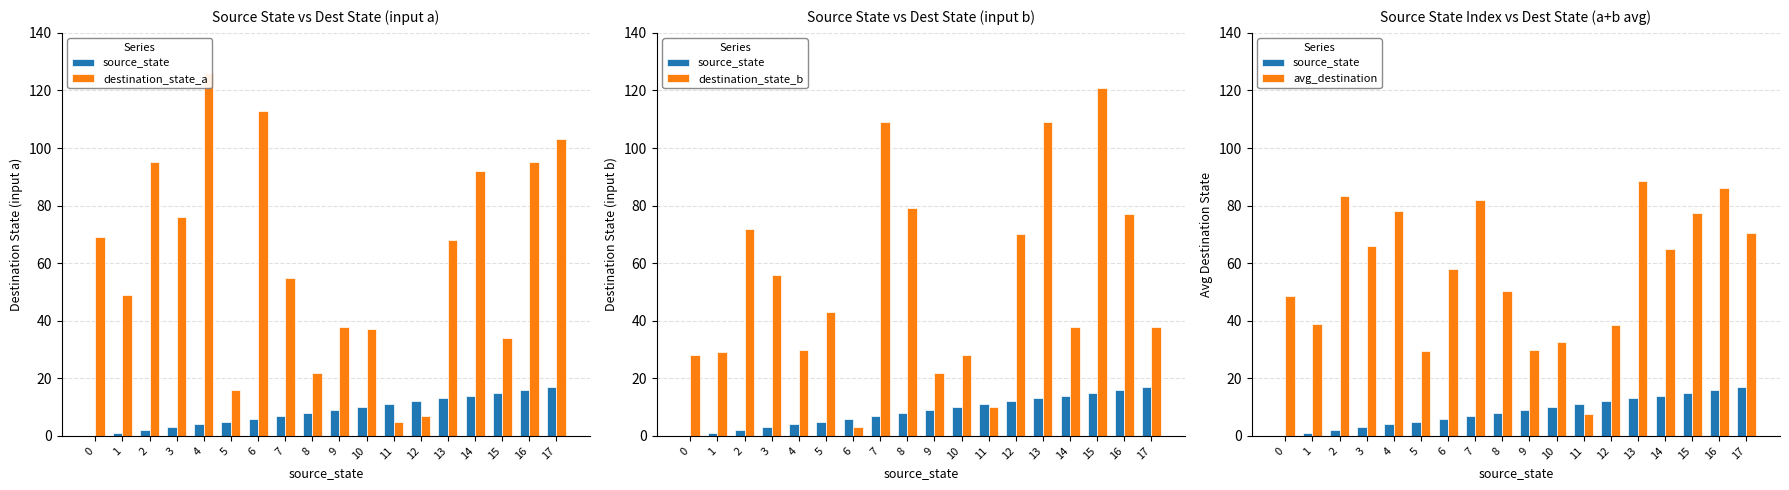

Which series has the largest total across all categories?

destination_state_a